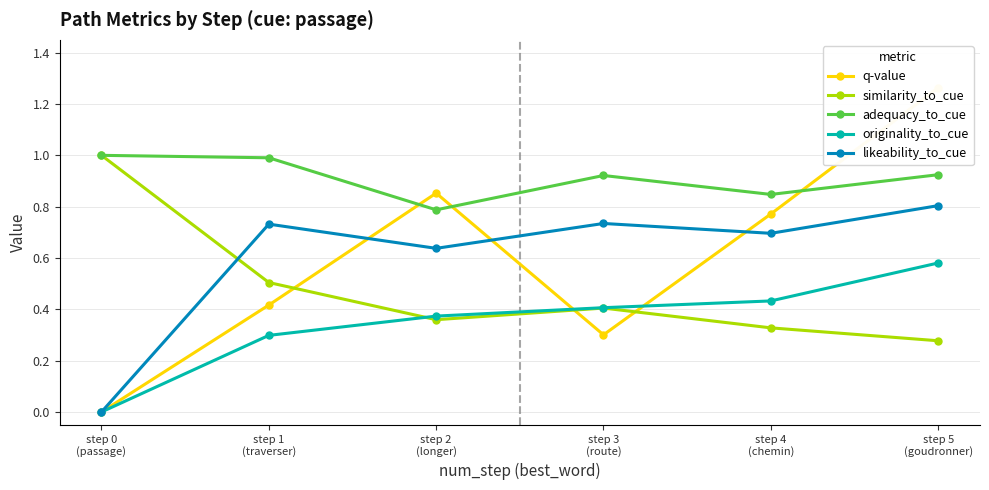

How many lines are shown in the chart?

5